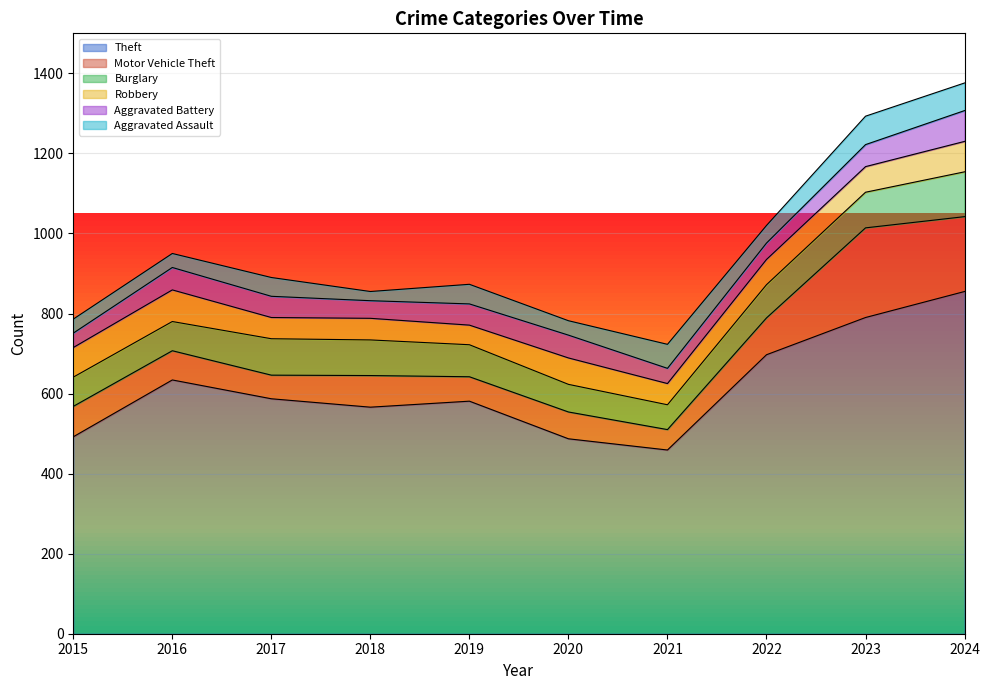

Where is the first local maximum for Robbery?

2016